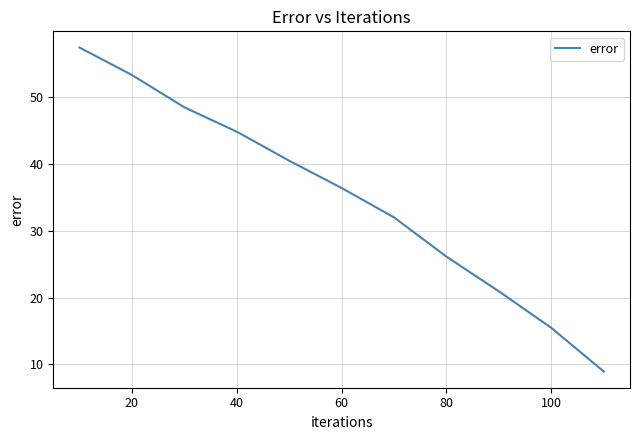

How many series are shown in this chart?

1